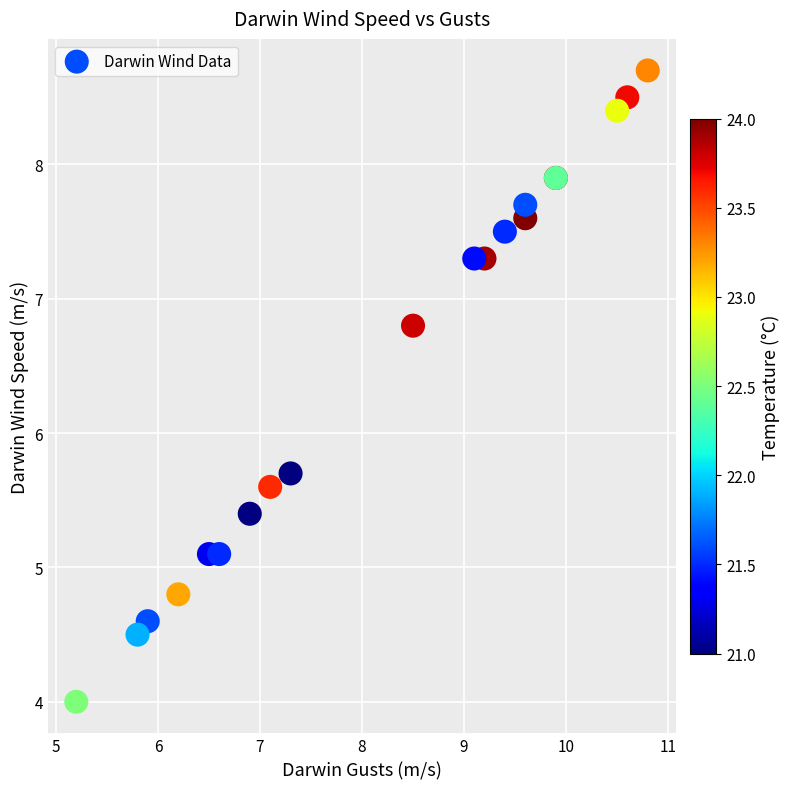

What Y value in the scatter plot is closest to 6?

5.7